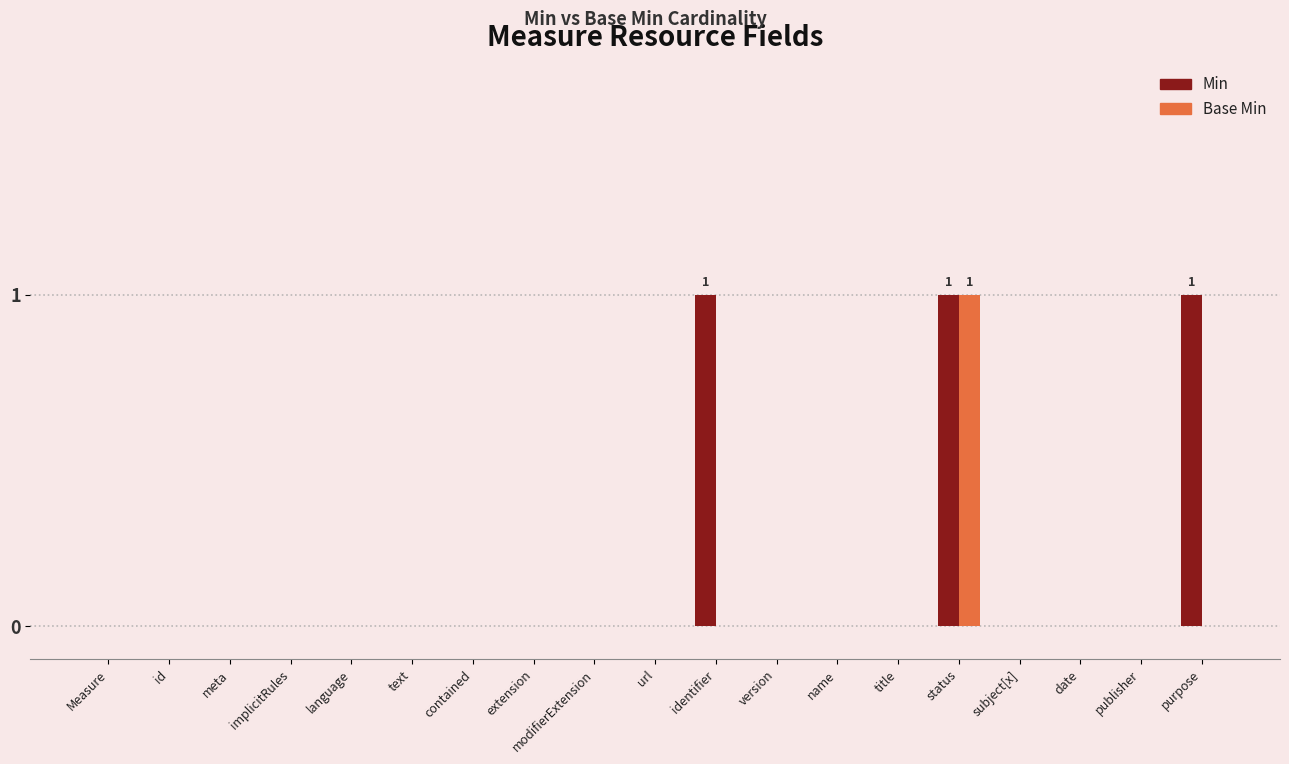

True or false: Base Min has a value of 0 at contained.

True